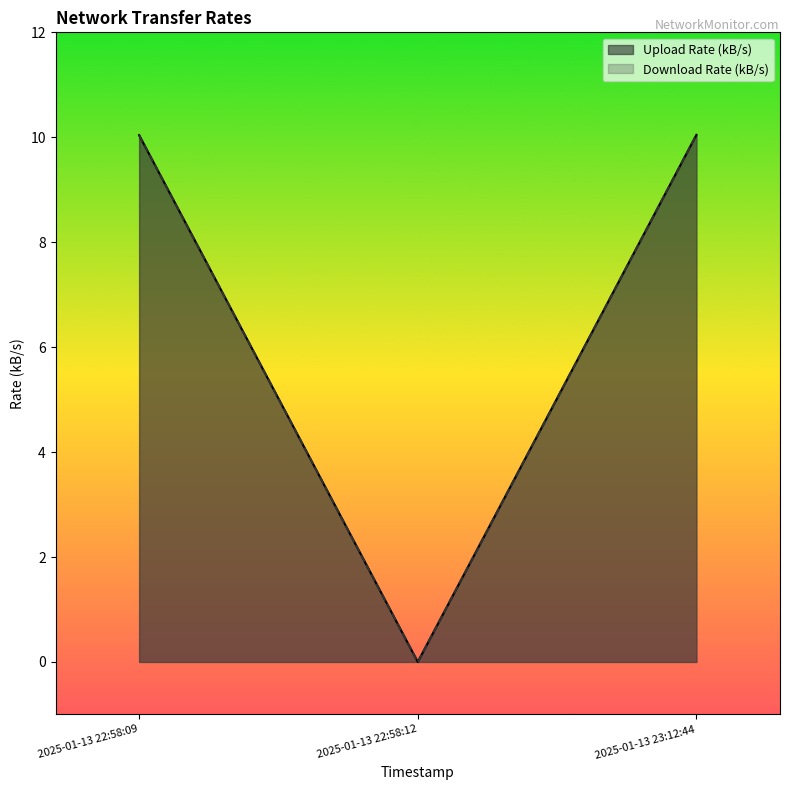

At which category is the sum across all series the highest?

2025-01-13 23:12:44